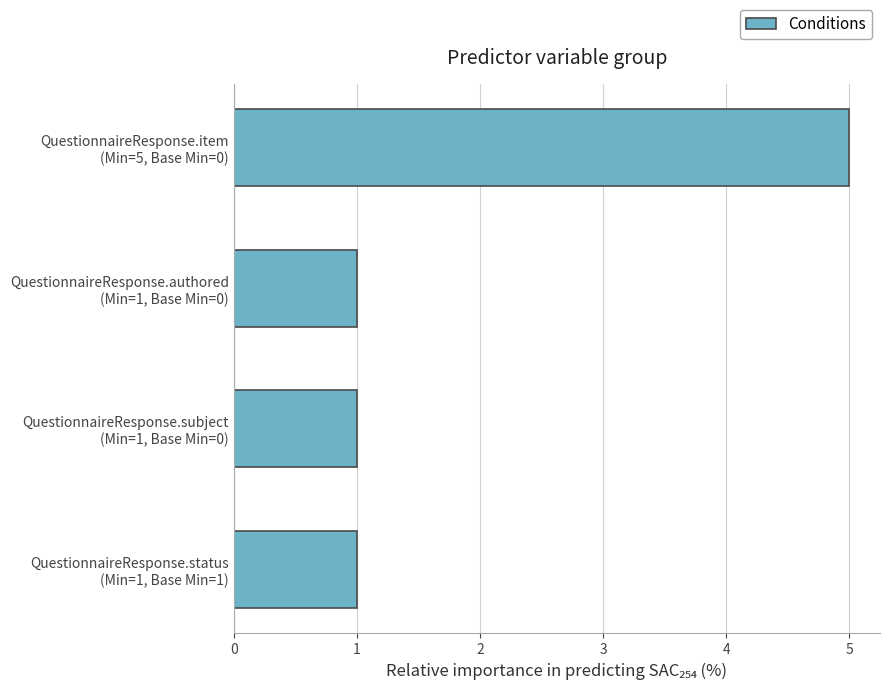

Reading bottom to top, what are all the values shown in this chart?

1	1	1	5